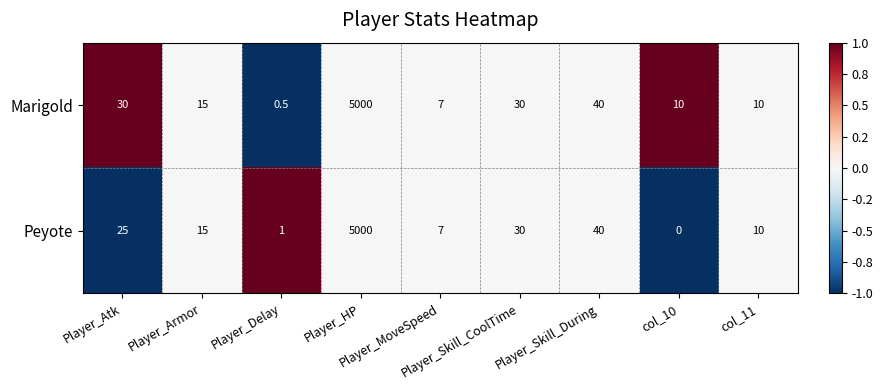

Rank the series by their average value, from lowest to highest.

Peyote, Marigold